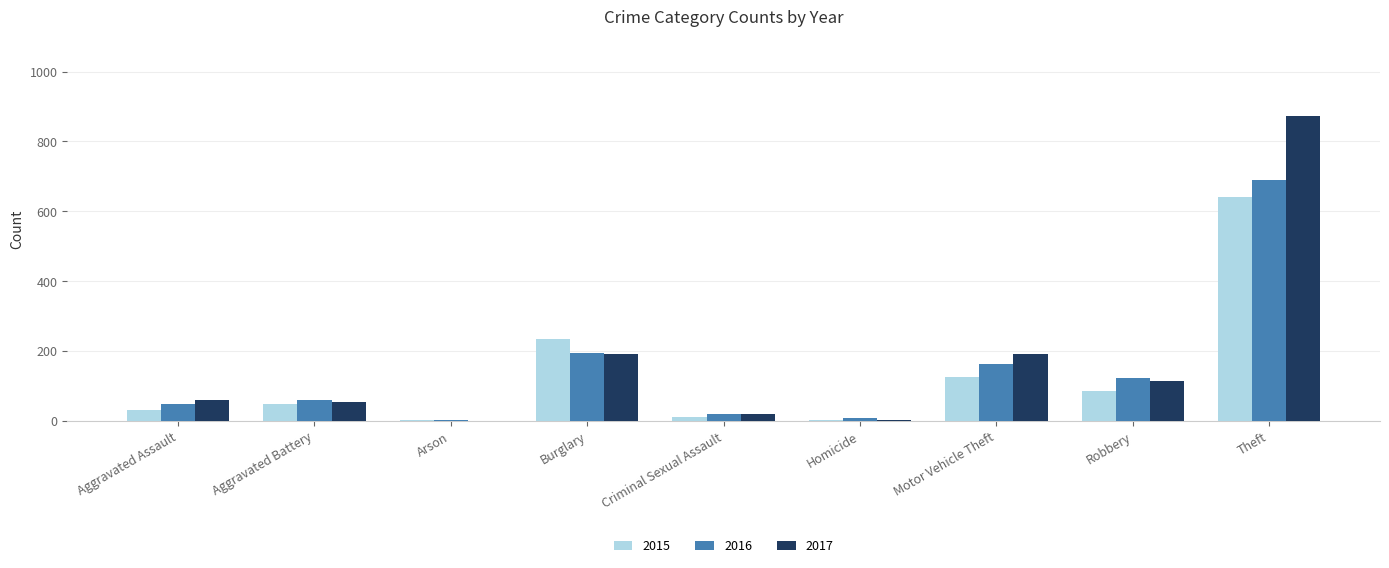

What is the sum of all 2016 values?

1309